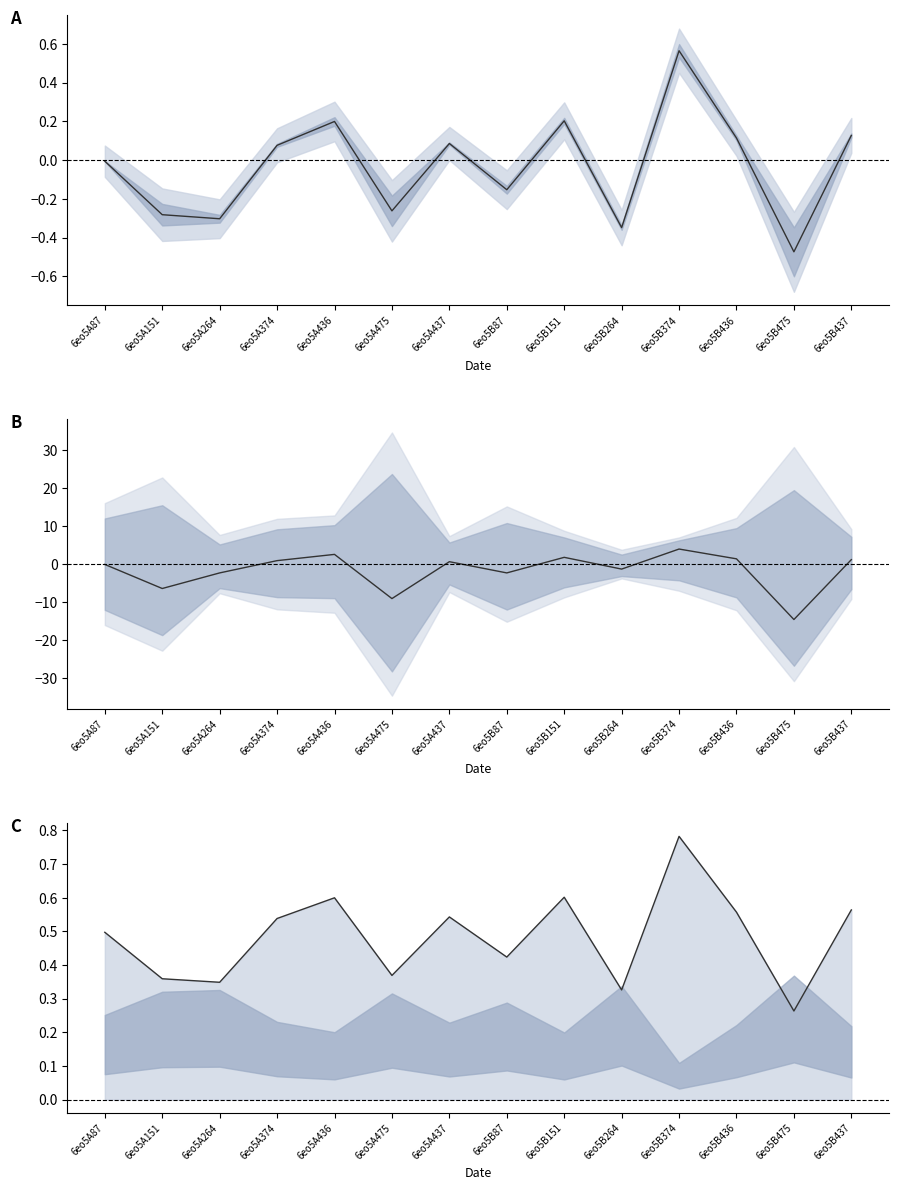

What is the label of the 13th point from the left?

6eo5B475